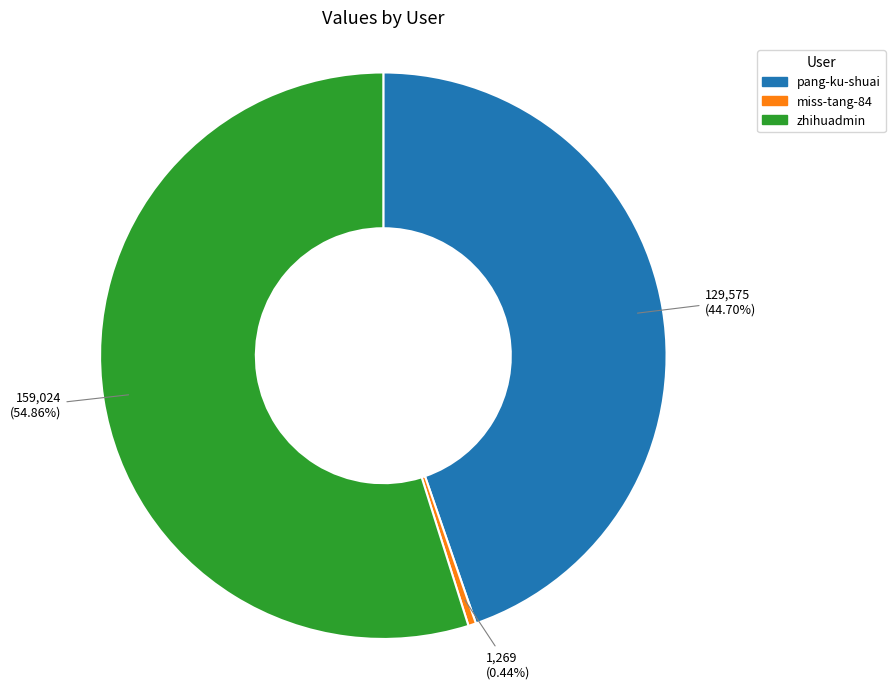

Count the number of slices in the pie.

3